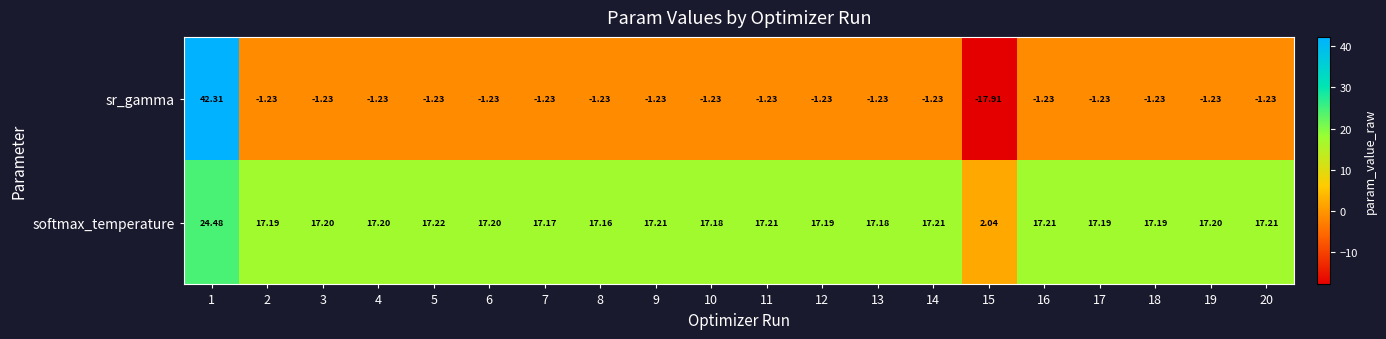

Which series has the largest total across all categories?

softmax_temperature